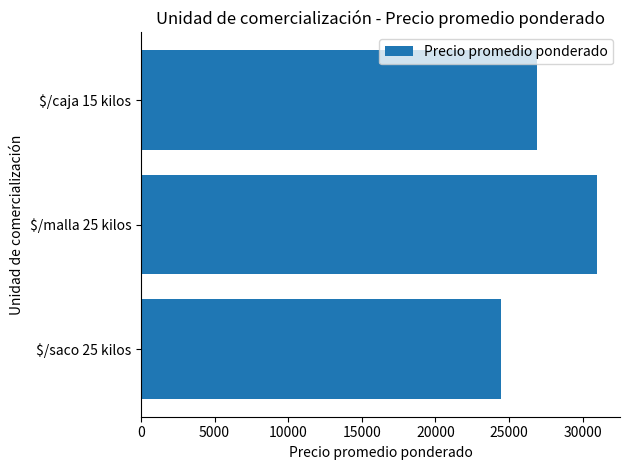

At which label is the value closest to 27733?

$/caja 15 kilos